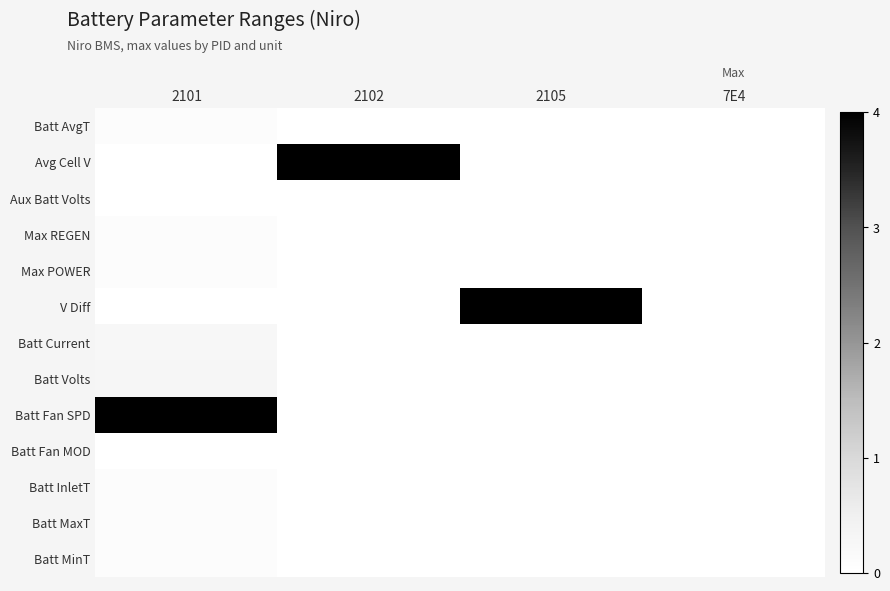

Rank the series at 2102 from highest to lowest value.

Avg Cell V, Batt AvgT, Aux Batt Volts, Max REGEN, Max POWER, V Diff, Batt Current, Batt Volts, Batt Fan SPD, Batt Fan MOD, Batt InletT, Batt MaxT, Batt MinT